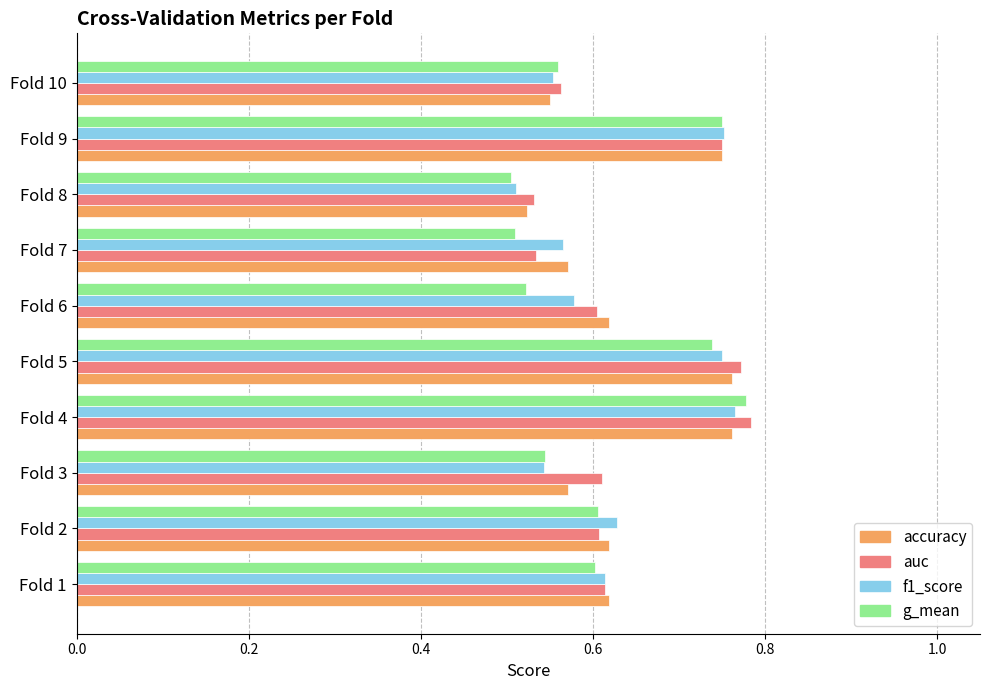

How many g_mean values are between 0 and 1?

10